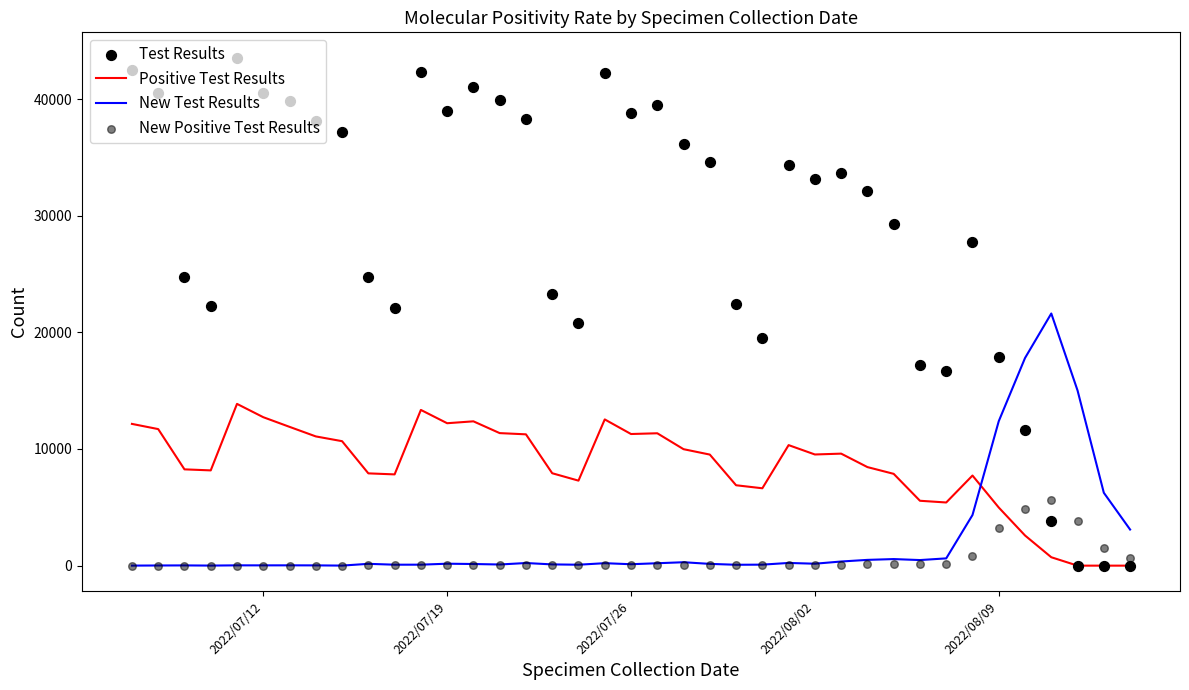

What is the highest value of the New Test Results series?

21614